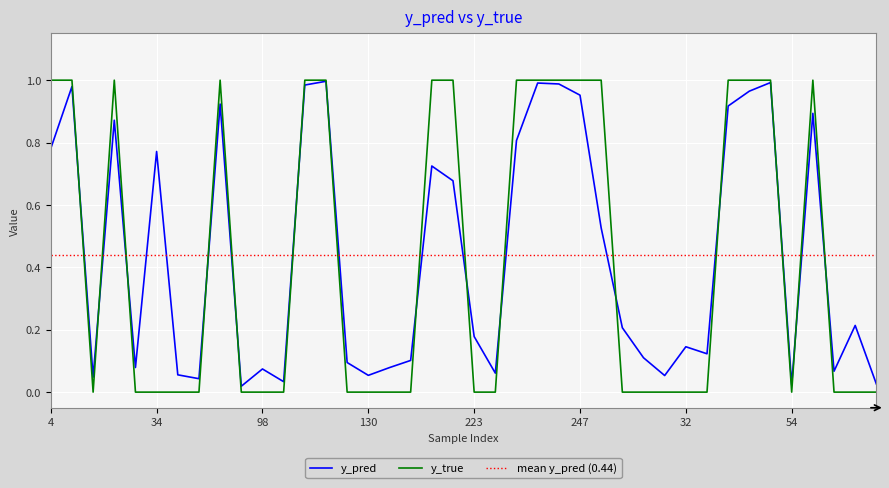

Reading left to right, list all the values displayed in this chart.

y_pred: 4=0.8	14=1.0	15=0.0	22=0.9	27=0.1	34=0.8	40=0.1	51=0.0	73=0.9	82=0.0	98=0.1	113=0.0	120=1.0	122=1.0	129=0.1	130=0.1	133=0.1	147=0.1	186=0.7	204=0.7	223=0.2	227=0.1	231=0.8	242=1.0	245=1.0	247=1.0	17=0.5	18=0.2	28=0.1	29=0.1	32=0.1	33=0.1	36=0.9	46=1.0	48=1.0	54=0.0	59=0.9	62=0.1	65=0.2	86=0.0
y_true: 4=1.0	14=1.0	15=0.0	22=1.0	27=0.0	34=0.0	40=0.0	51=0.0	73=1.0	82=0.0	98=0.0	113=0.0	120=1.0	122=1.0	129=0.0	130=0.0	133=0.0	147=0.0	186=1.0	204=1.0	223=0.0	227=0.0	231=1.0	242=1.0	245=1.0	247=1.0	17=1.0	18=0.0	28=0.0	29=0.0	32=0.0	33=0.0	36=1.0	46=1.0	48=1.0	54=0.0	59=1.0	62=0.0	65=0.0	86=0.0